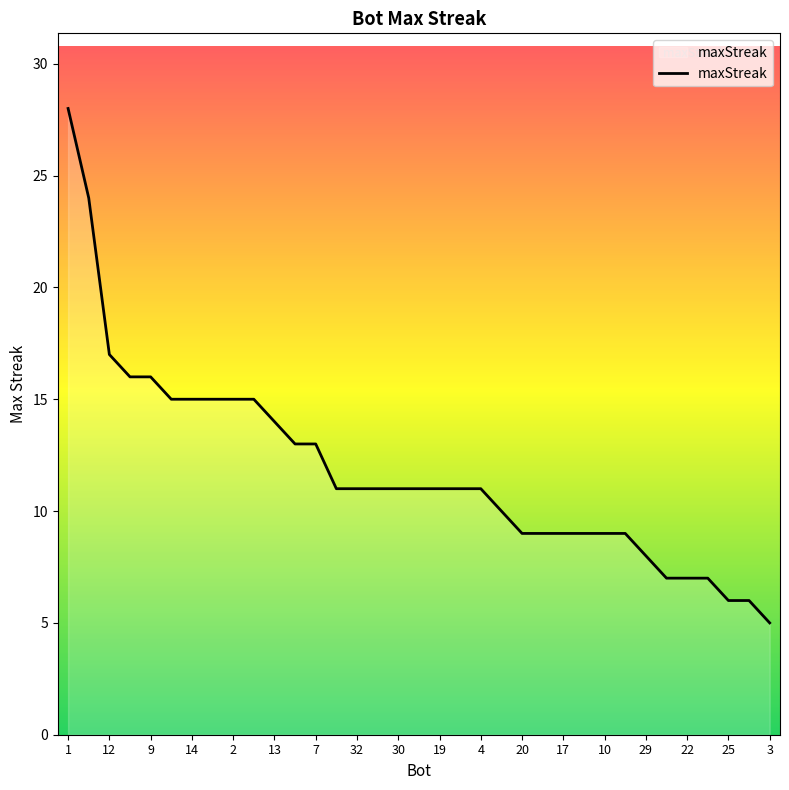

What is the greatest value displayed?

28